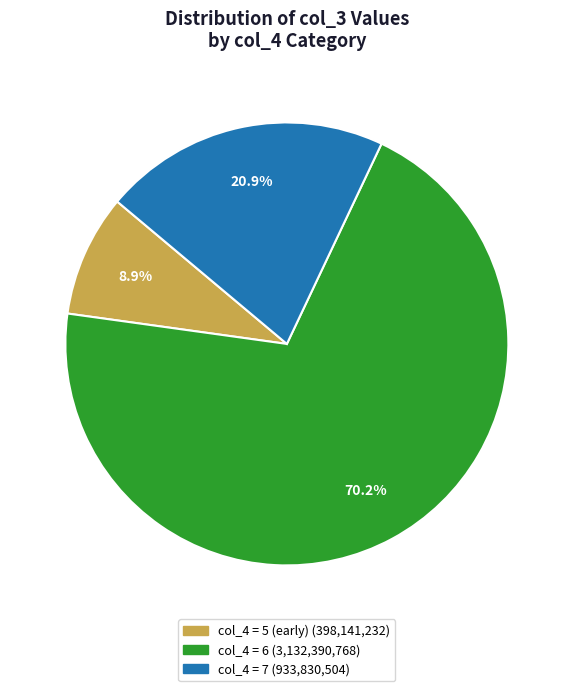

To the nearest percent, what is the average slice percentage?

33%